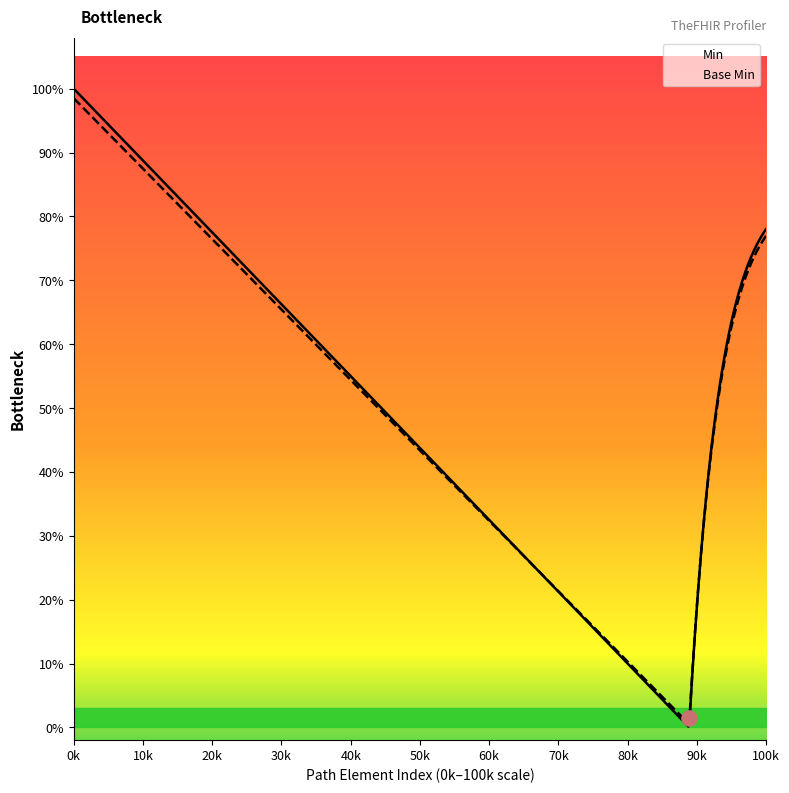

What are all the series names shown in the legend?

Min, Base Min